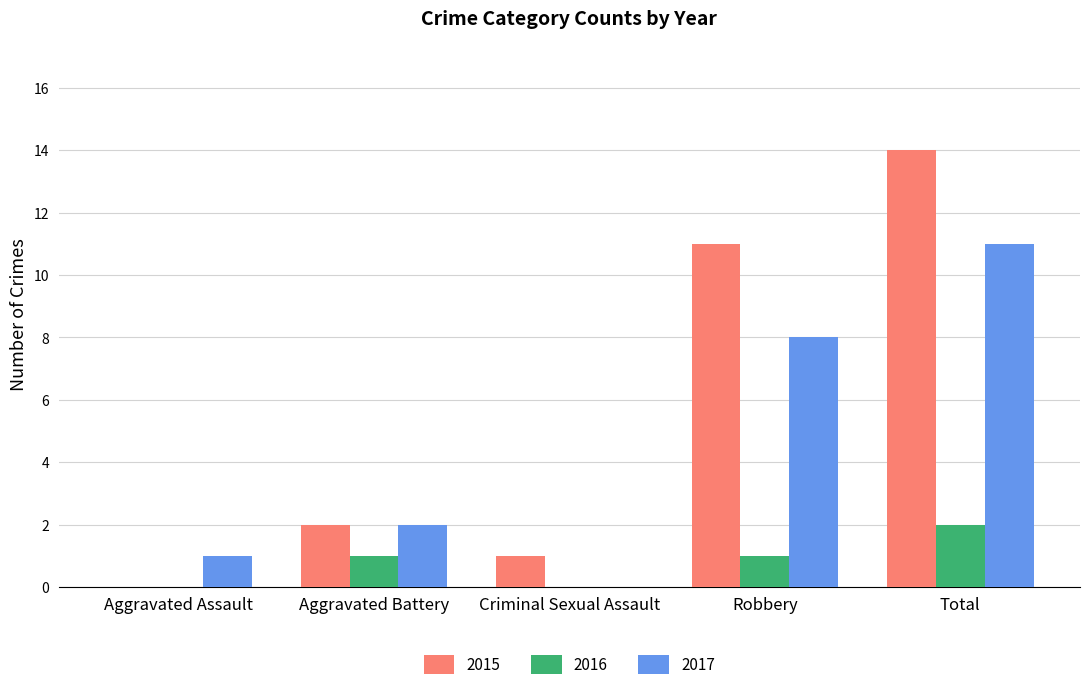

How many groups of bars are there?

5